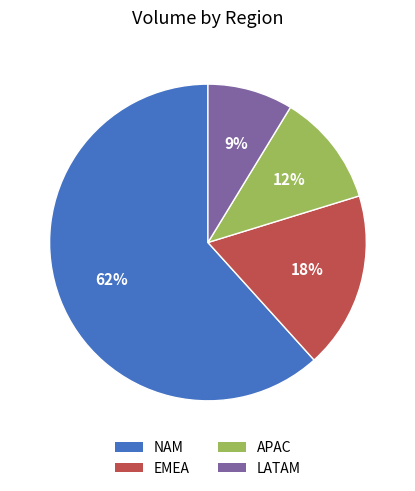

Rank the categories by value from highest to lowest.

NAM, EMEA, APAC, LATAM